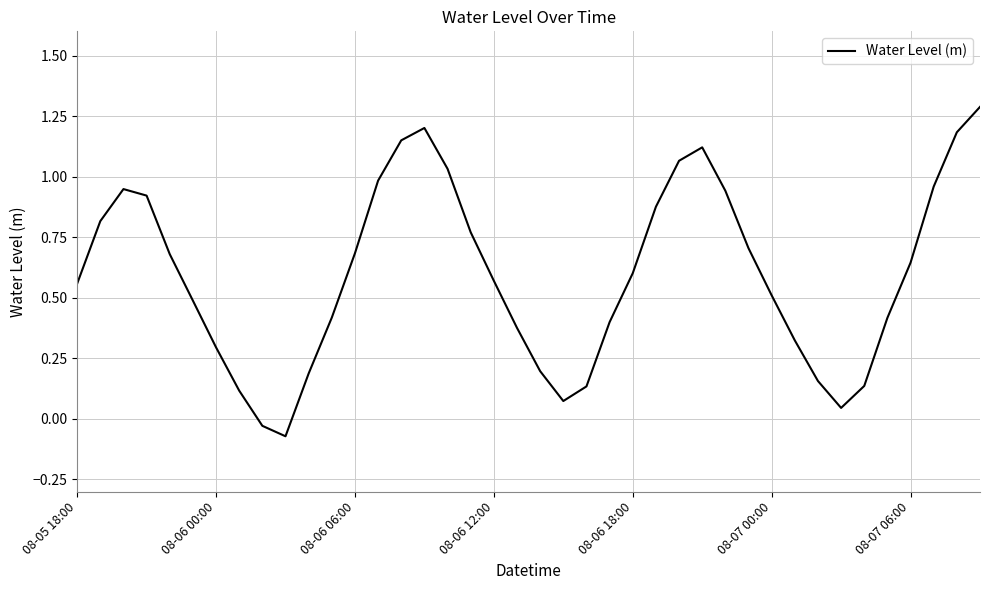

What is the greatest value displayed?

1.3